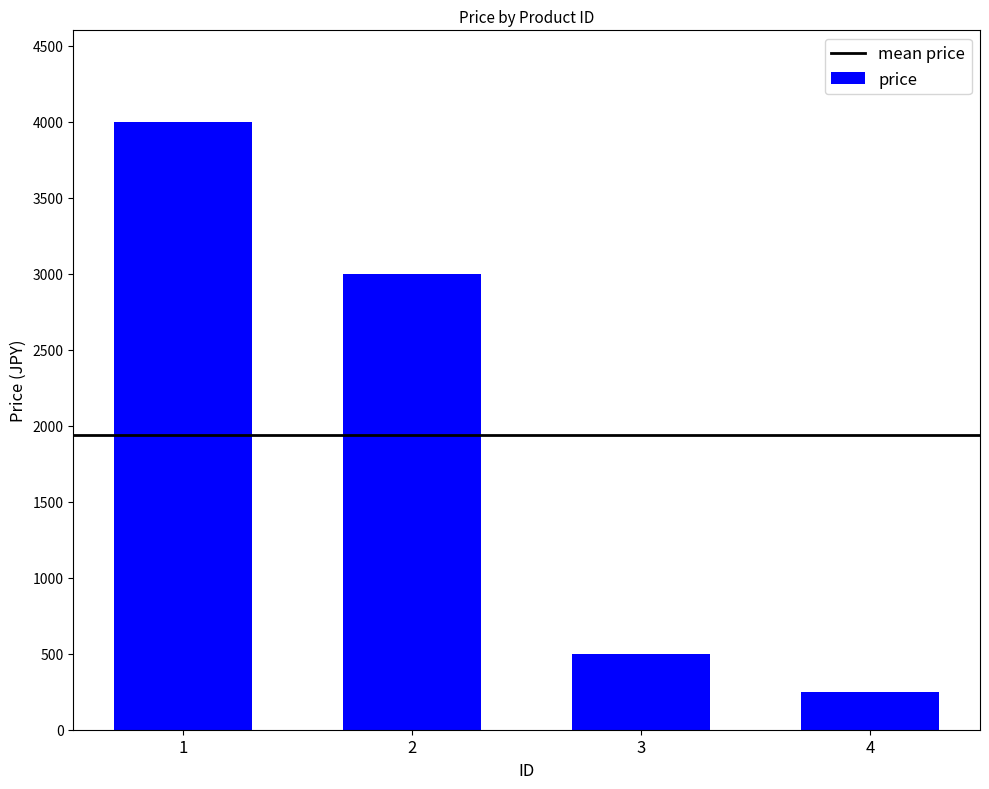

At which label does the data first exceed 3000?

1